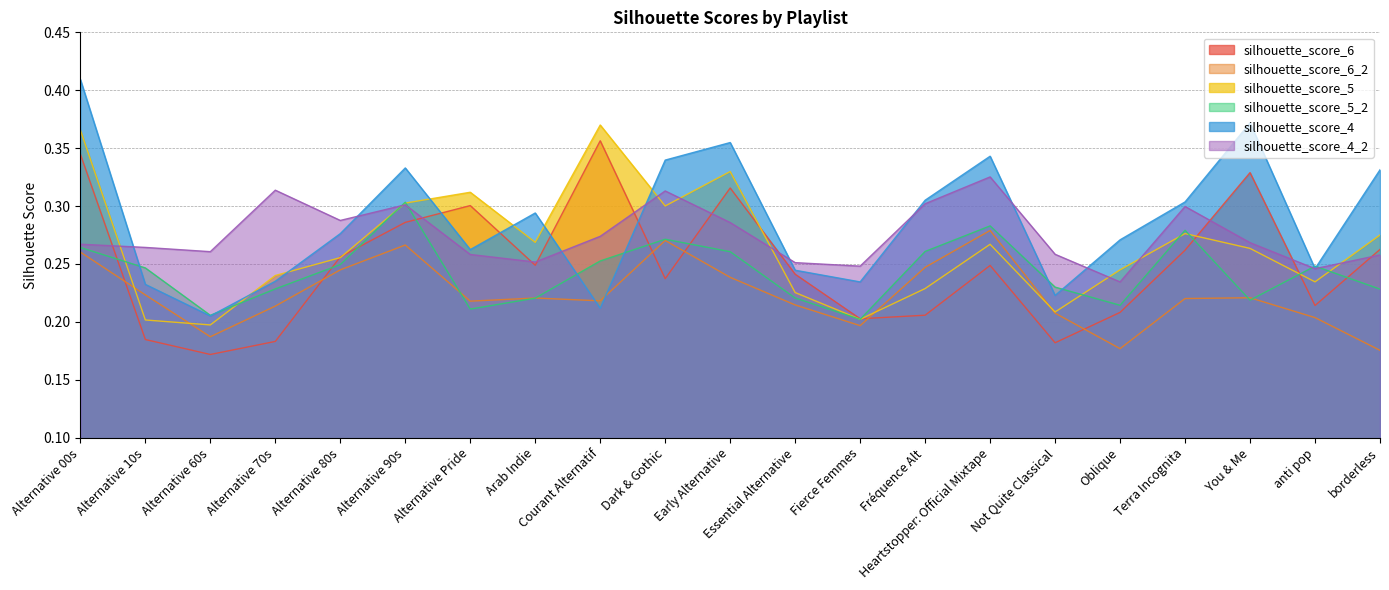

Which category has the highest value in the silhouette_score_5_2 series?

Alternative 90s